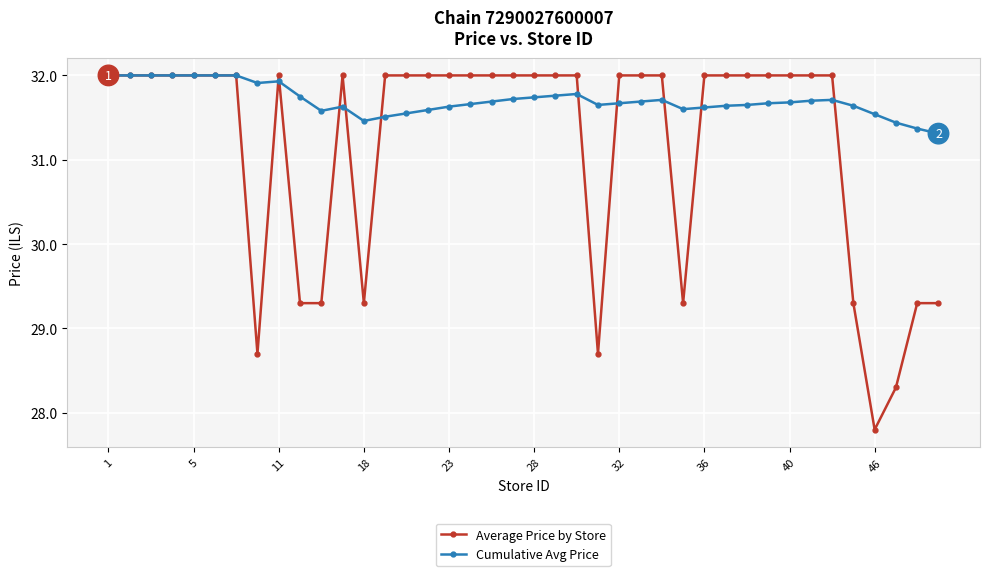

What is the sum of all Average Price by Store values?

1246.6